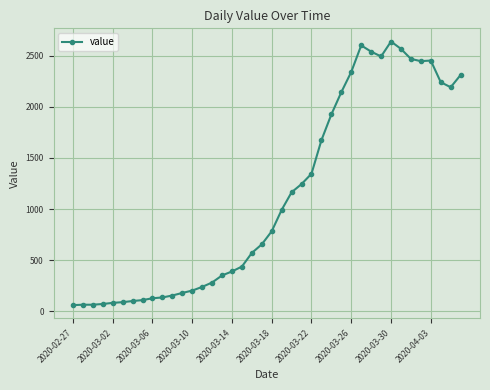

What is the difference between the maximum and minimum values?

2576